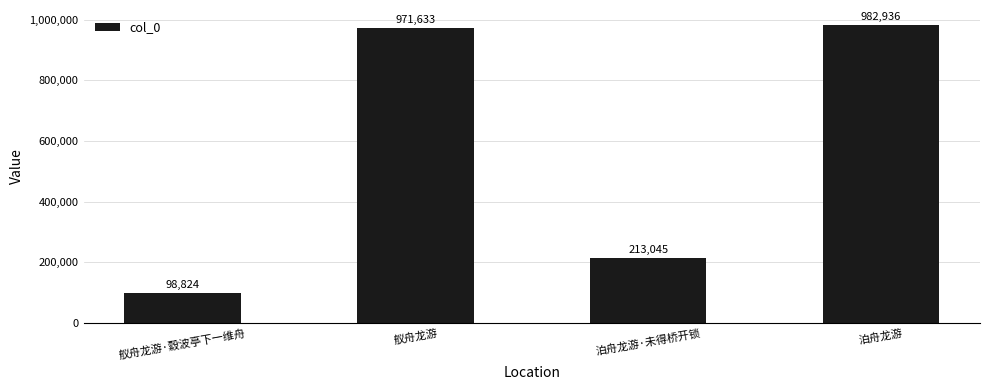

What is the maximum value shown in the chart?

982936